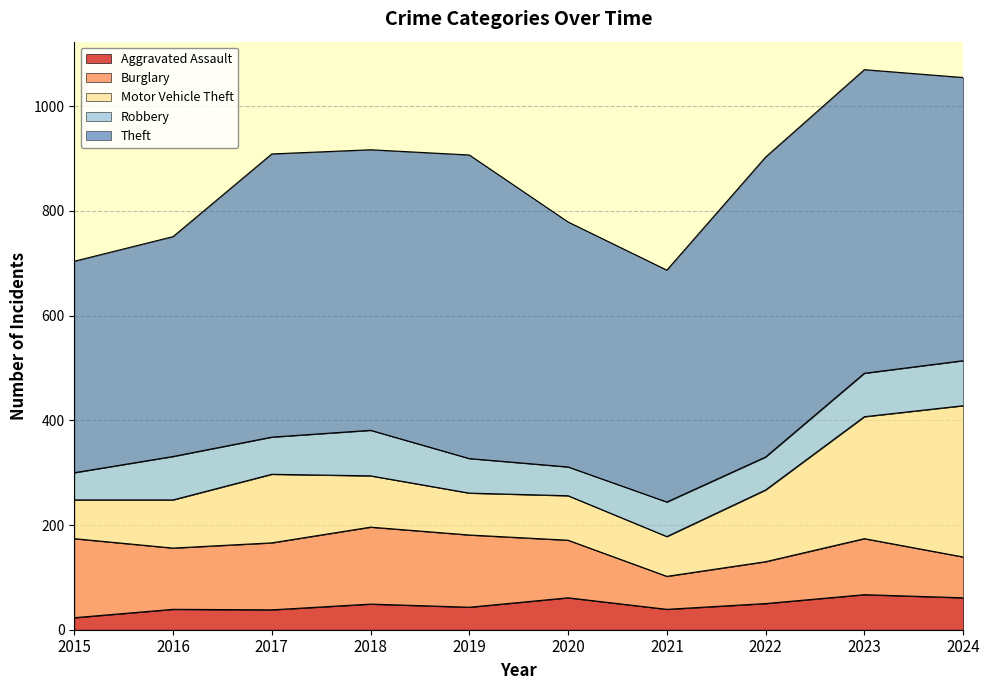

How many lines are shown in the chart?

5